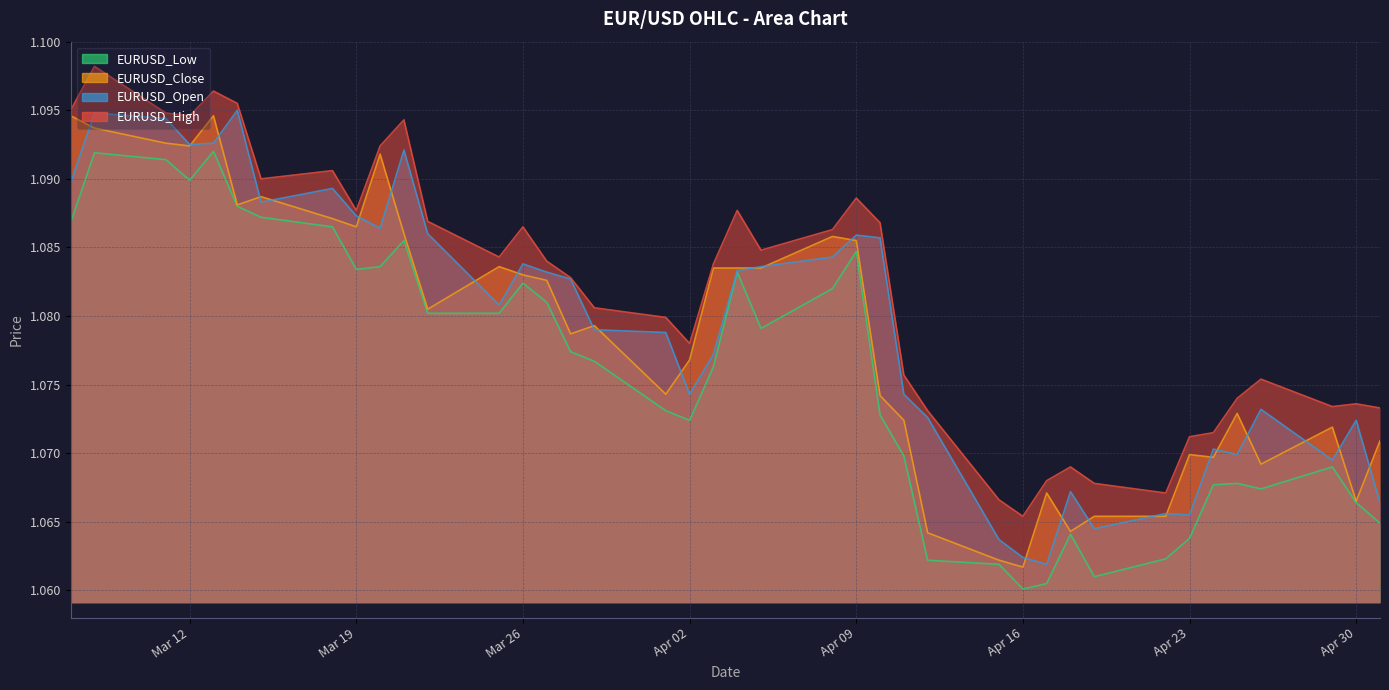

How many interior local valleys does the EURUSD_High series have?

9